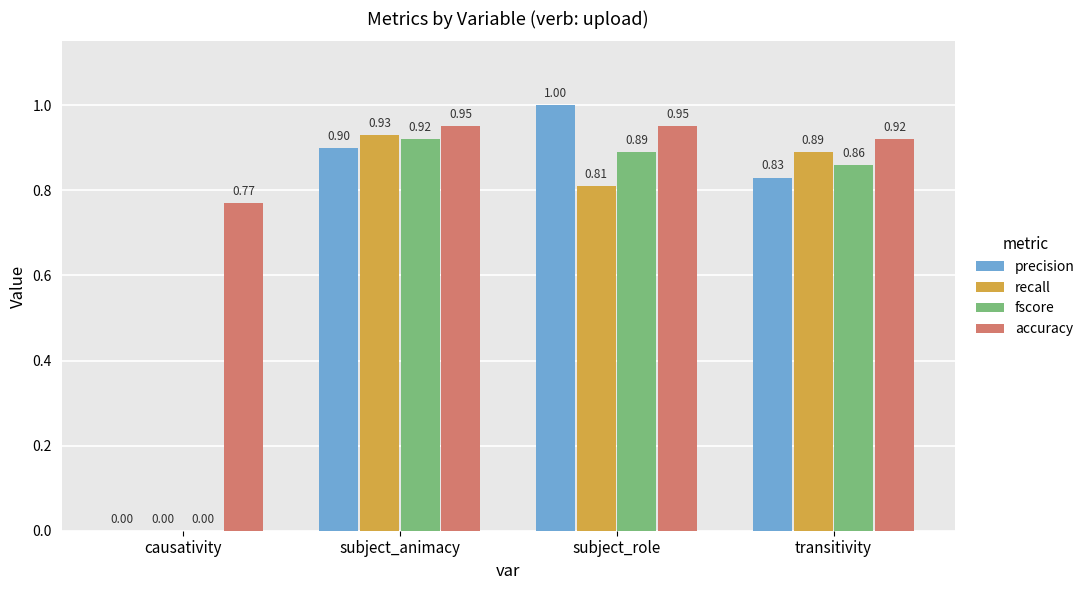

What is the sum of all fscore values?

2.7